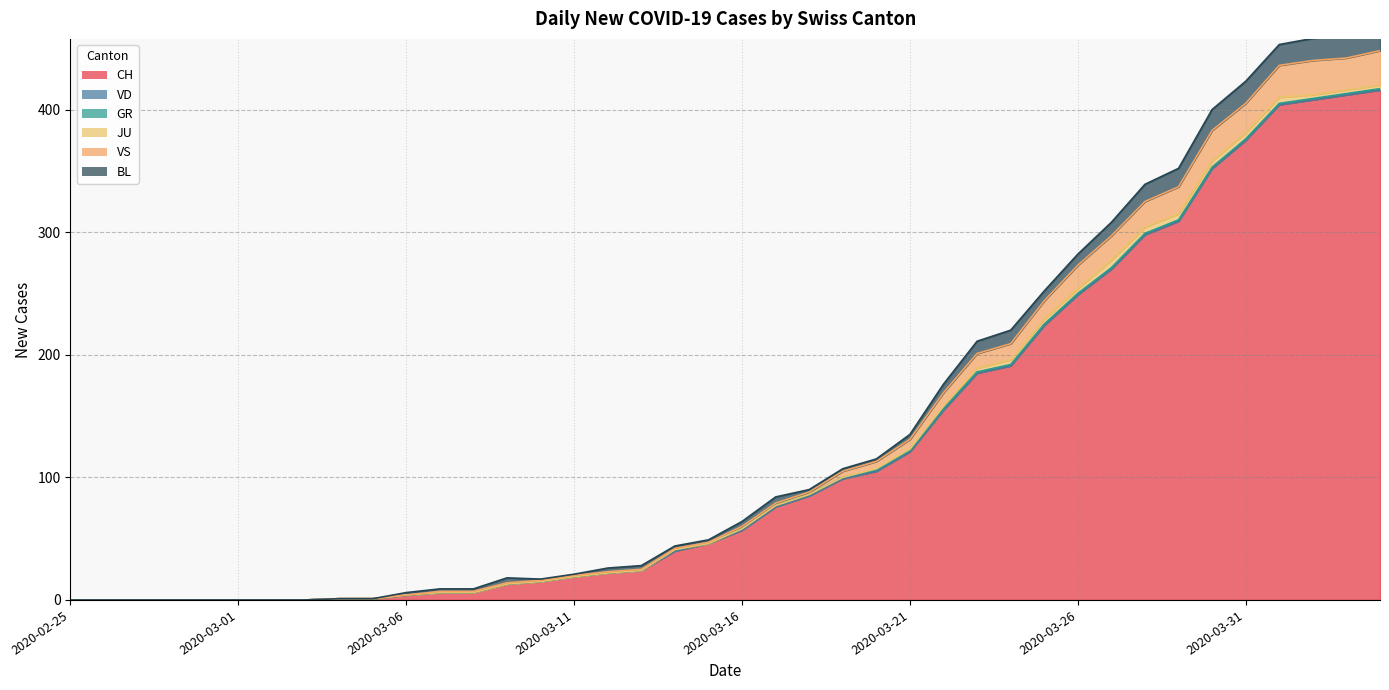

What is the difference between the second highest and second lowest values in the CH series?

412